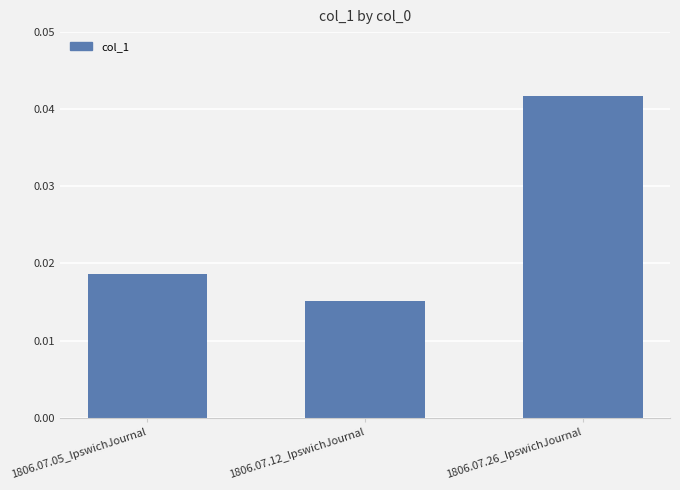

Which has a higher value, 1806.07.05_IpswichJournal or 1806.07.26_IpswichJournal?

1806.07.26_IpswichJournal